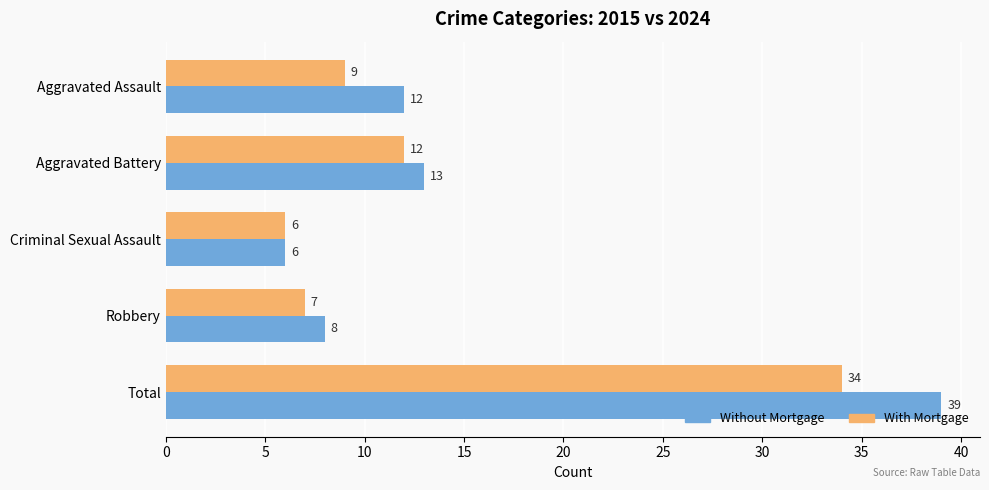

What is the difference between the maximum and minimum values in the Without Mortgage series?

33